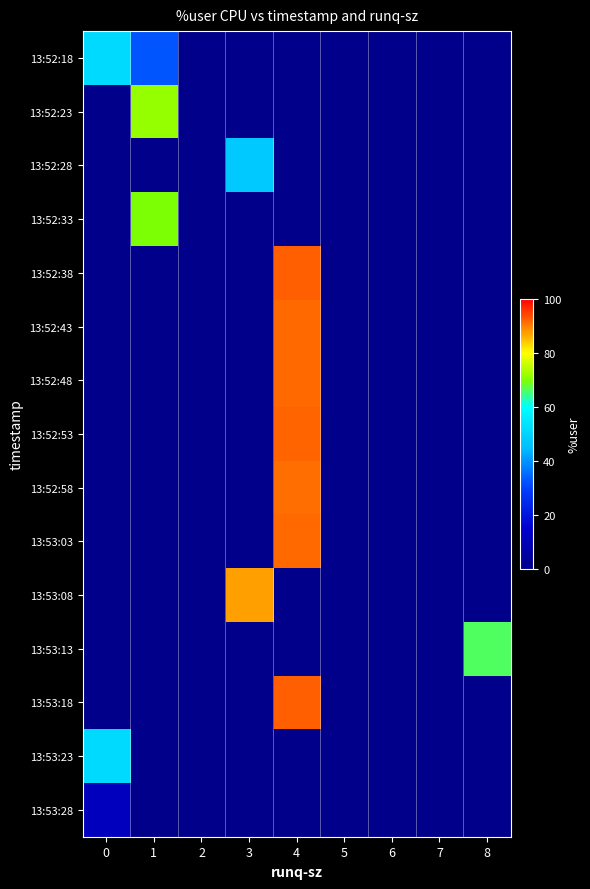

What is the greatest value displayed?

92.6